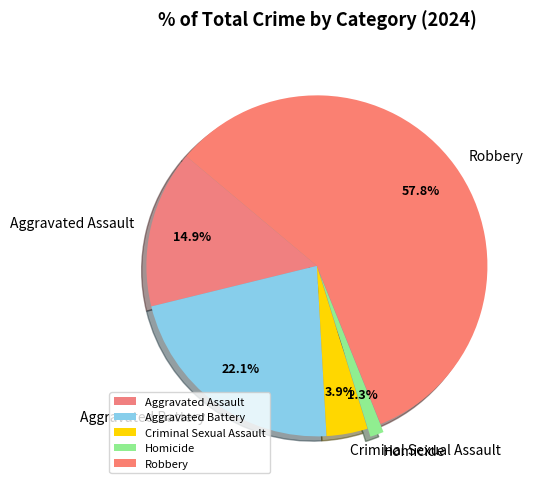

What is the largest slice in the pie chart?

Robbery